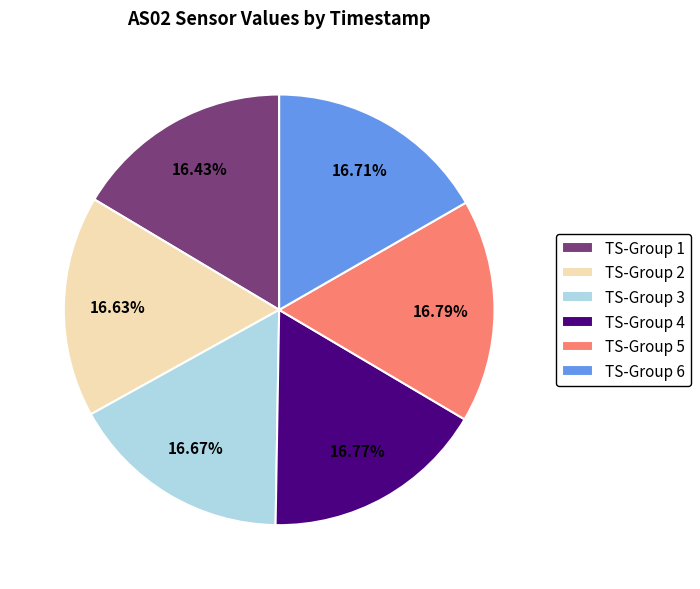

Do TS-Group 6 and TS-Group 5 together represent more than half of the pie?

No